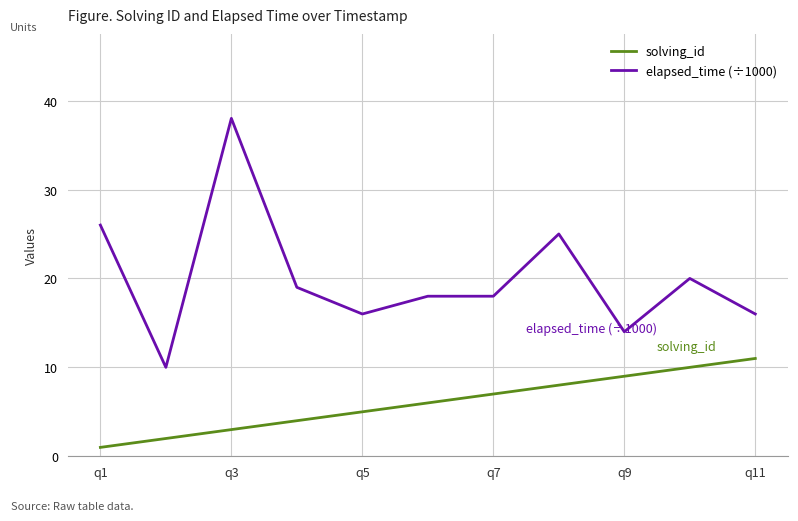

True or false: elapsed_time (÷1000) and solving_id cross at least once.

False